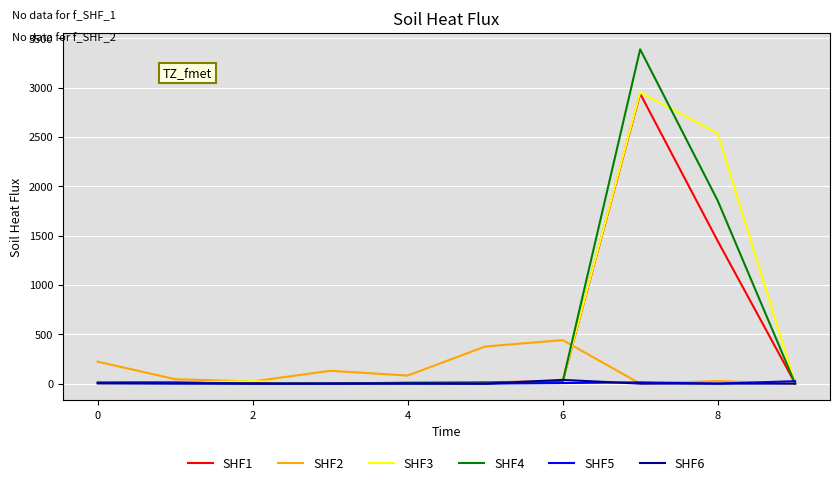

At how many categories does at least one series exceed 3242?

1